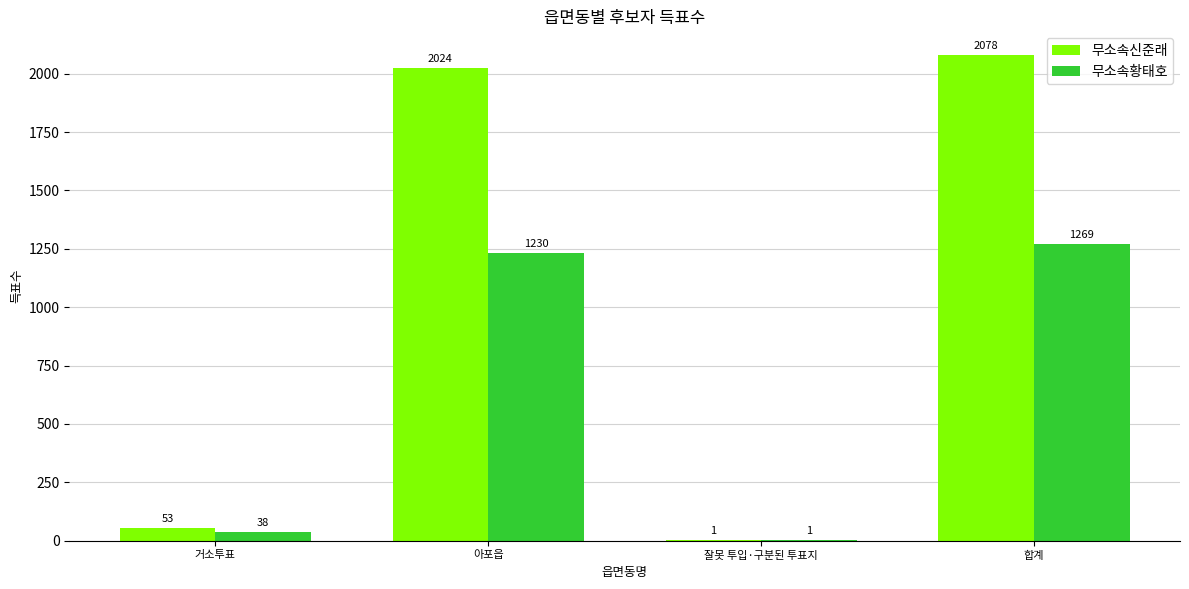

Between 잘못 투입·구분된 투표지 and 합계, which series saw the biggest shift?

무소속신준래